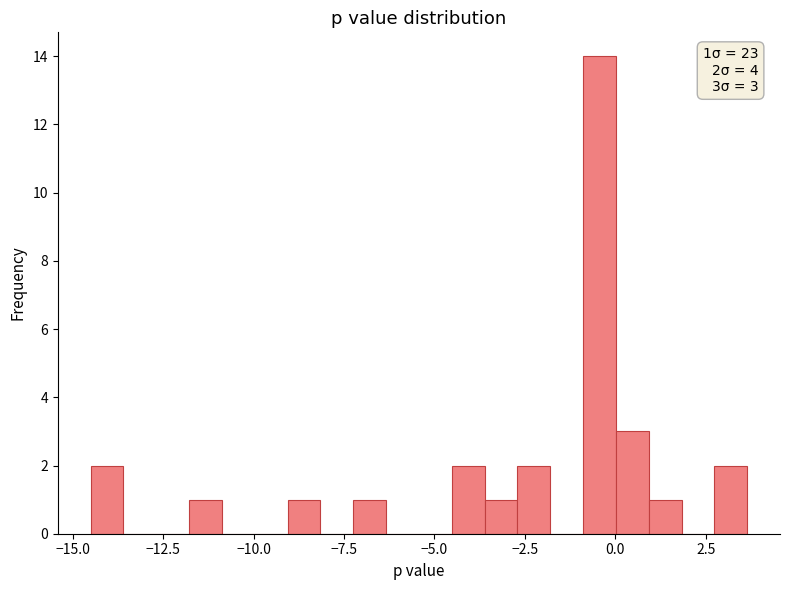

Read against the x-axis, roughly where is the centre of the tallest bar?

-0.5